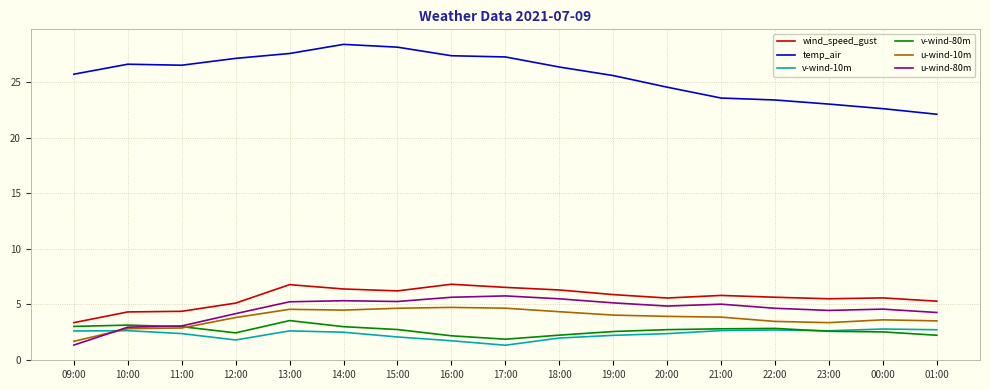

Which category has the highest value across all series?

14:00